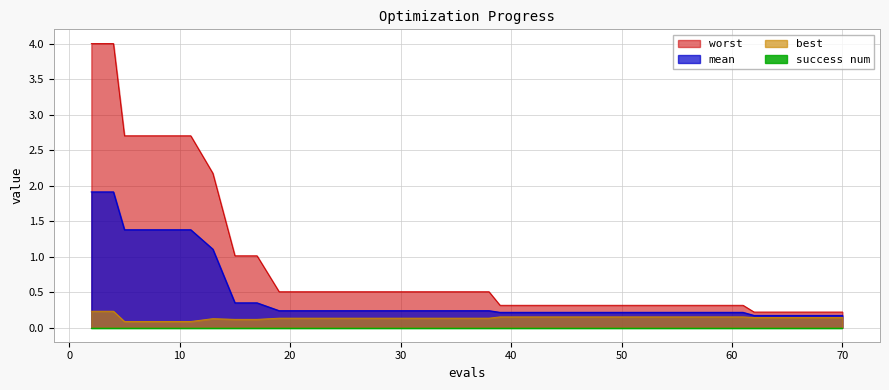

At which category is the sum across all series the highest?

2